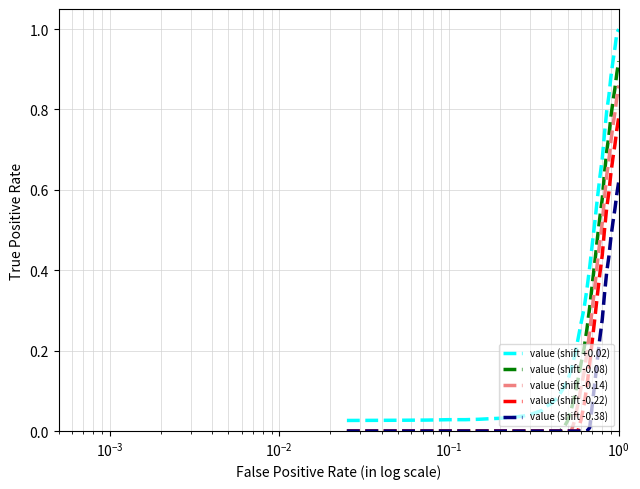

At how many categories does at least one series exceed 0?

40